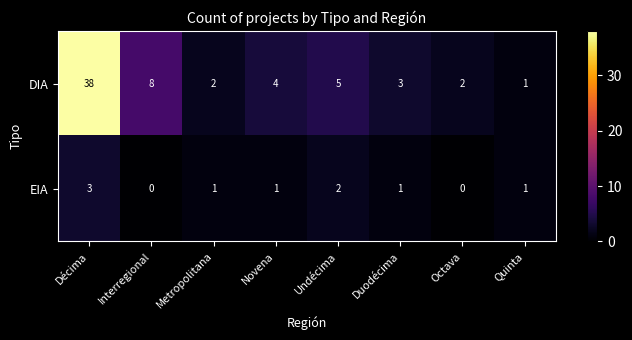

Rank the series by their maximum value, from lowest to highest.

EIA, DIA